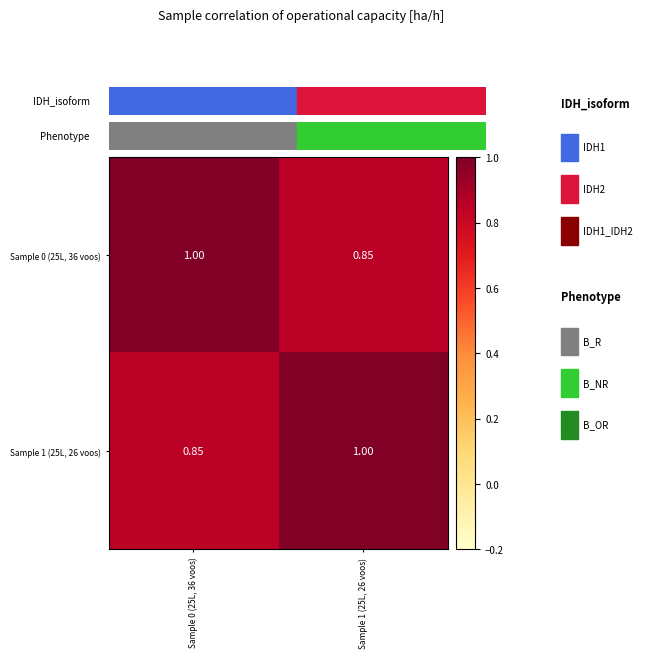

How many series are shown in this chart?

2